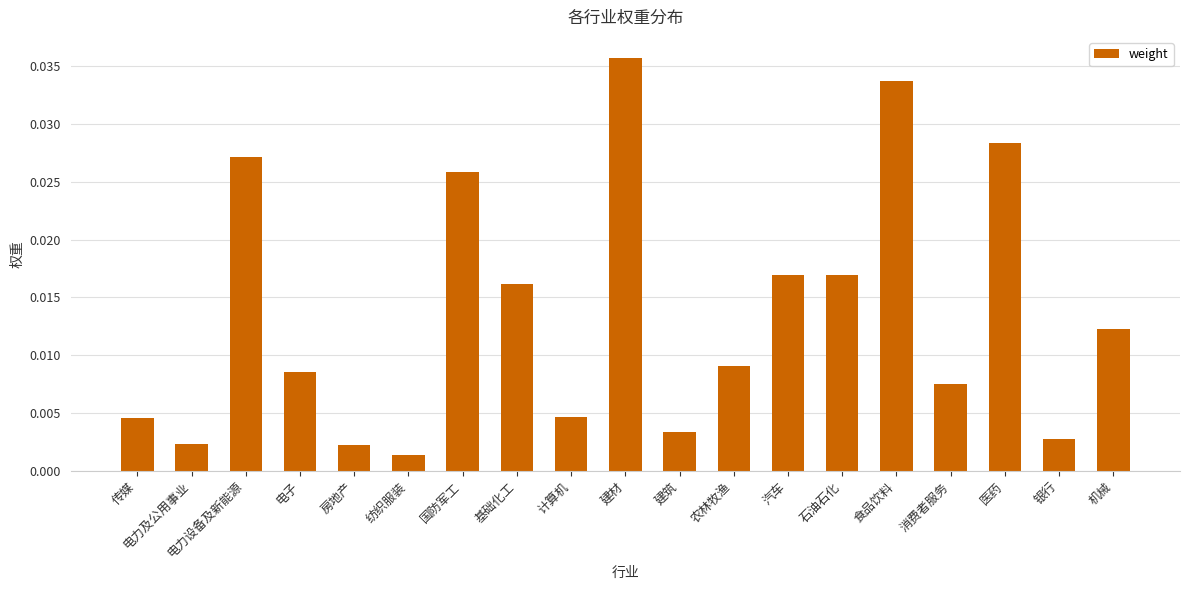

What is the sum of all values?

0.3